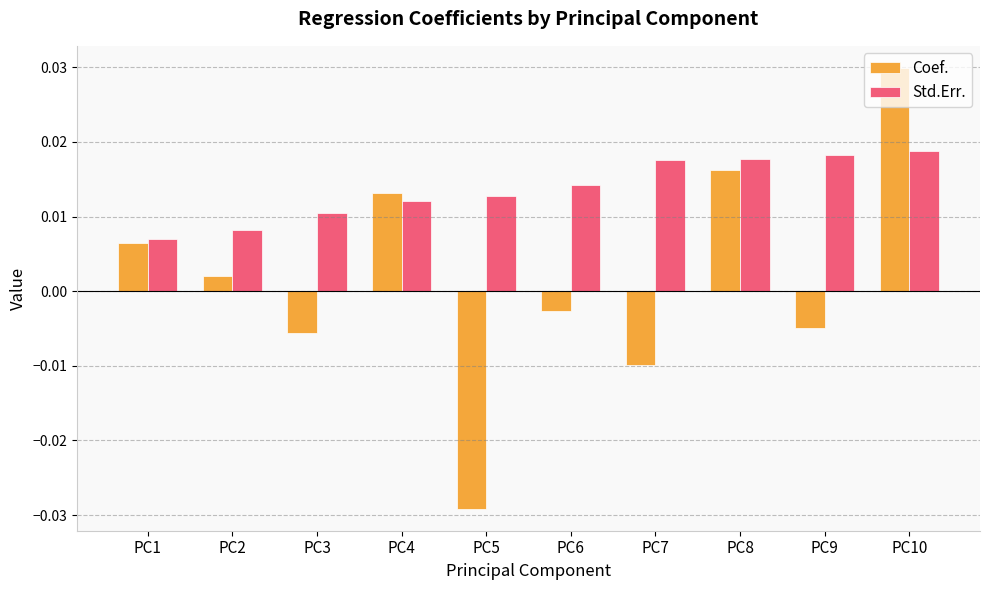

At PC7, list the series in order from largest to smallest.

Std.Err., Coef.